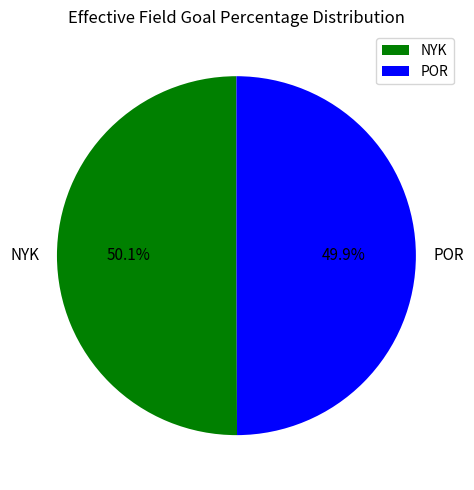

How many slices are in this pie chart?

2